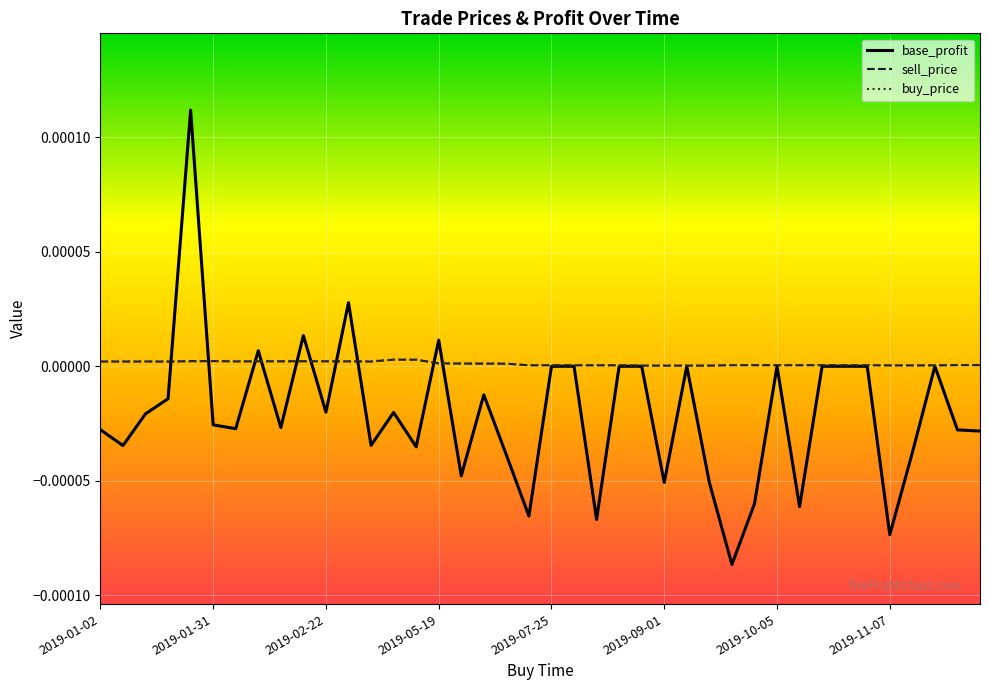

Which series has the widest spread of values?

base_profit